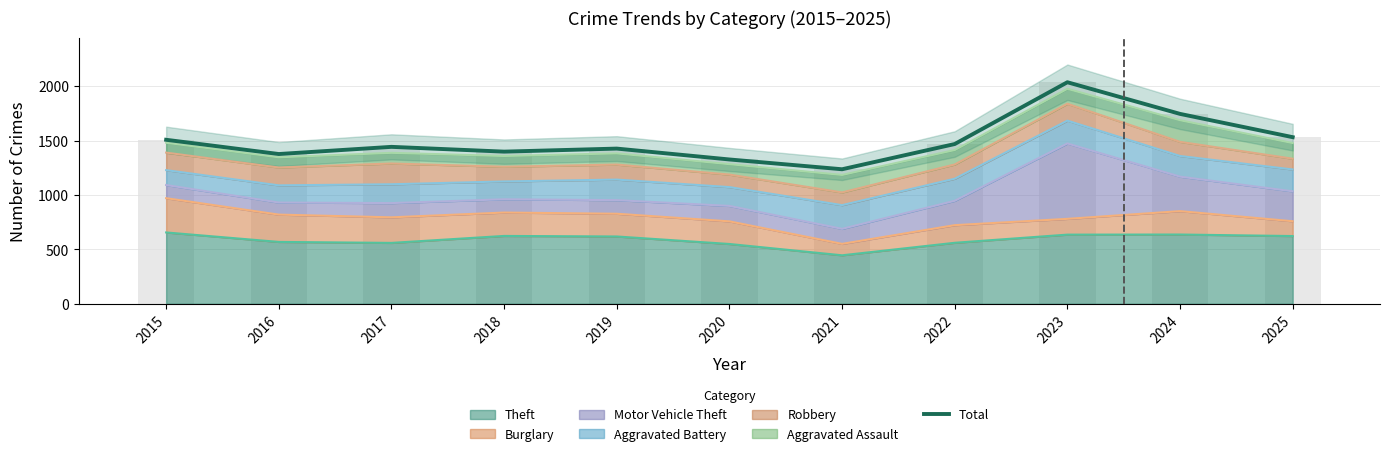

True or false: the data shows 1399 at 2018.

True